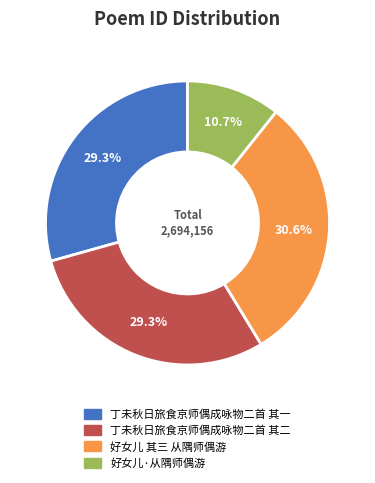

The 好女儿·从隅师偶游 slice represents 11% of the pie. True or false?

True